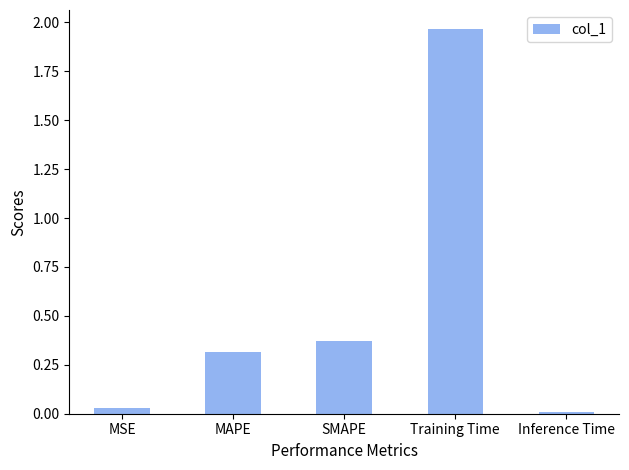

Rank the categories by value from highest to lowest.

Training Time, SMAPE, MAPE, MSE, Inference Time